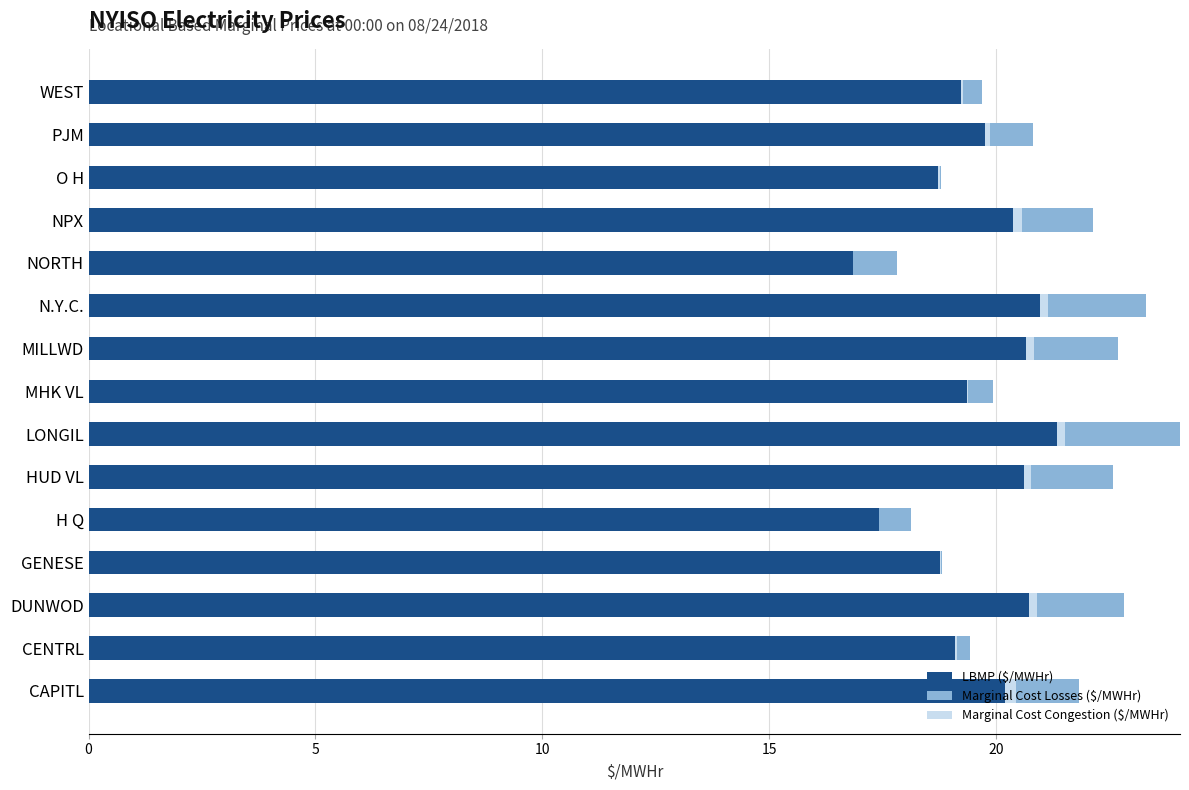

Read the LBMP ($/MWHr) value at MHK VL.

19.4